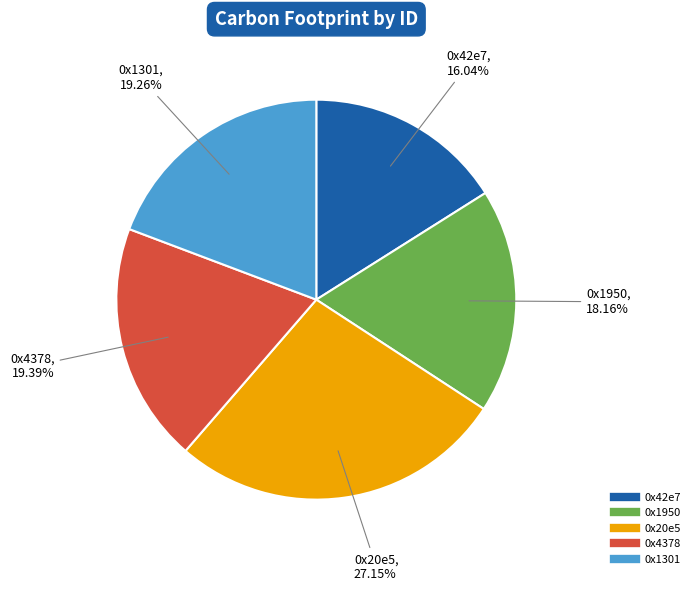

What is the largest slice in the pie chart?

0x20e5